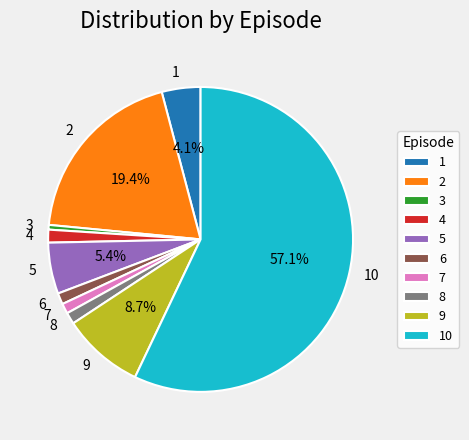

To the nearest percent, what percentage of the pie is 5?

5%